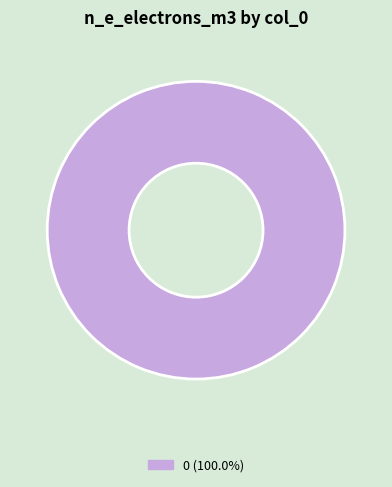

Is there a majority slice in this chart?

Yes